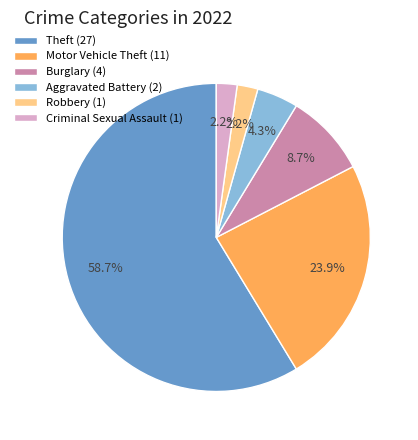

What portion of the pie excludes Criminal Sexual Assault (1)?

97.8%